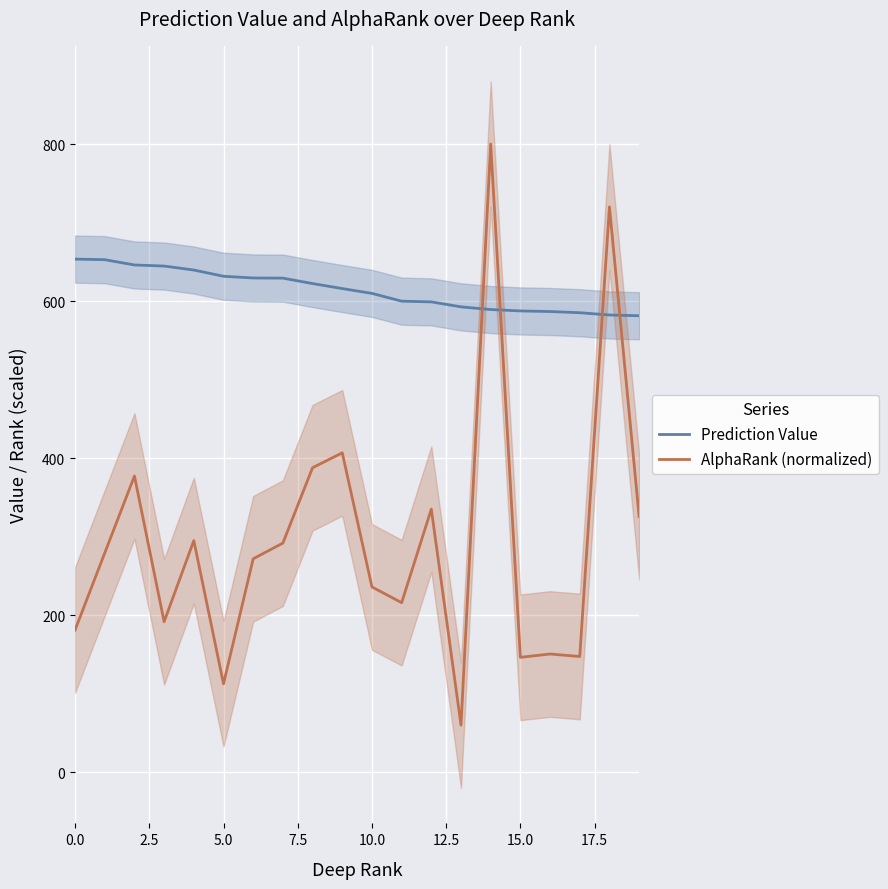

True or false: AlphaRank (normalized) and Prediction Value intersect in this chart.

True